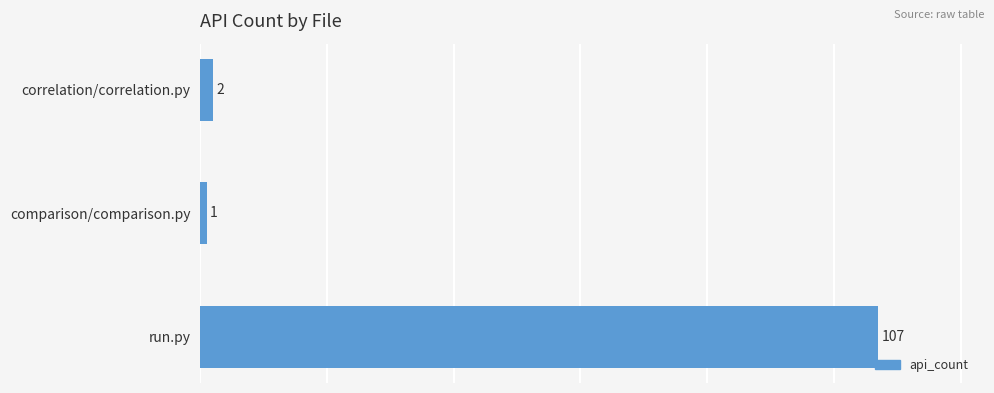

List the labels in order of value, largest first.

run.py, correlation/correlation.py, comparison/comparison.py